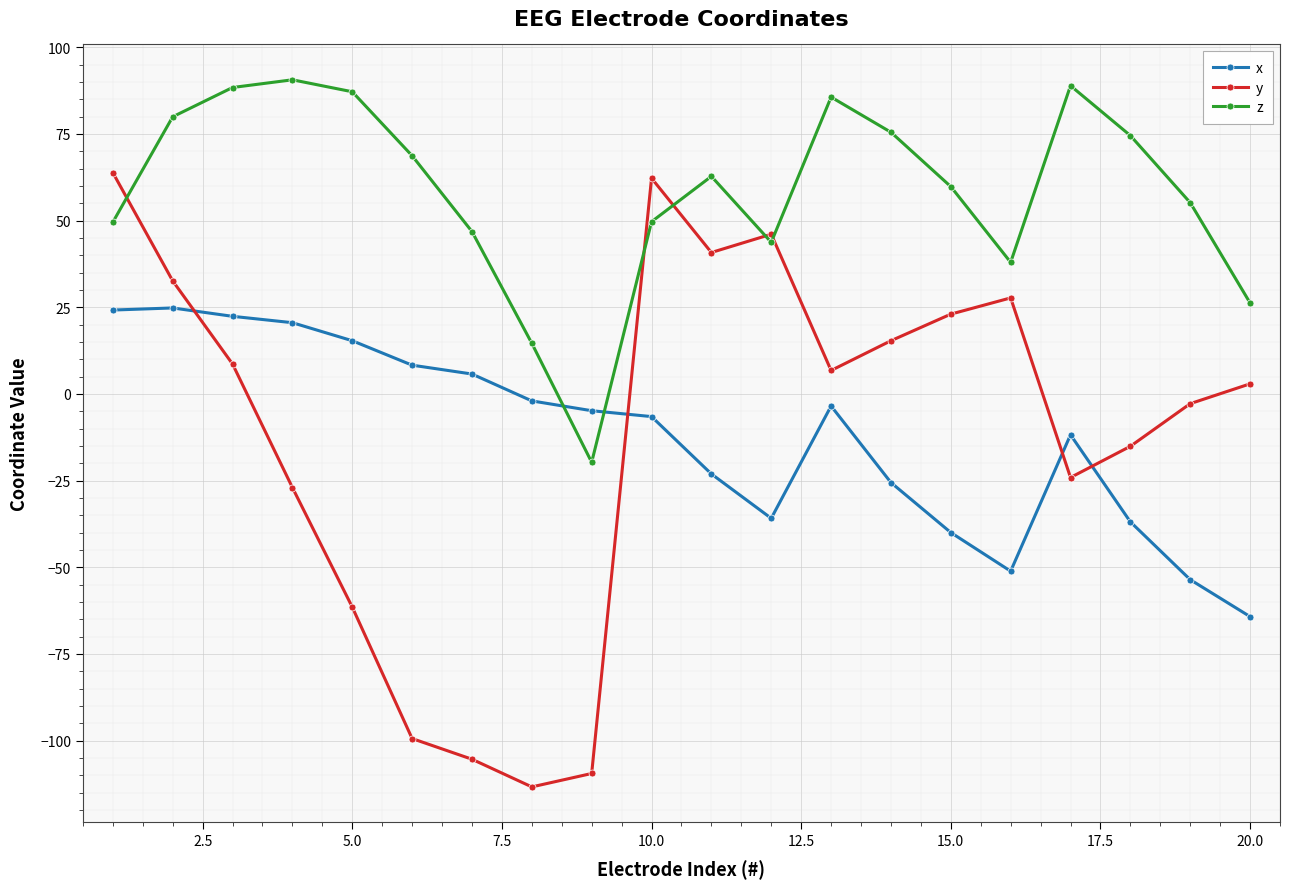

What is the value of the z point at the 8th from the left?

14.6